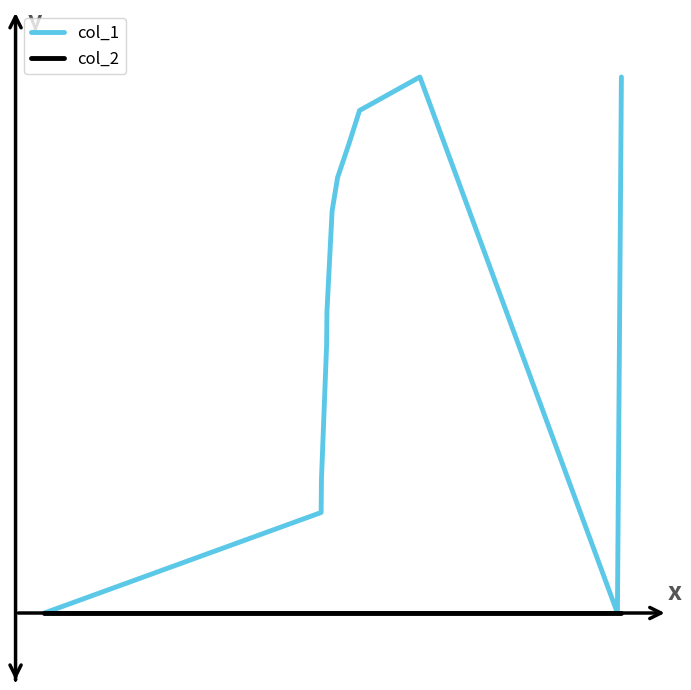

List the series in order of their peak value, highest first.

col_1, col_2